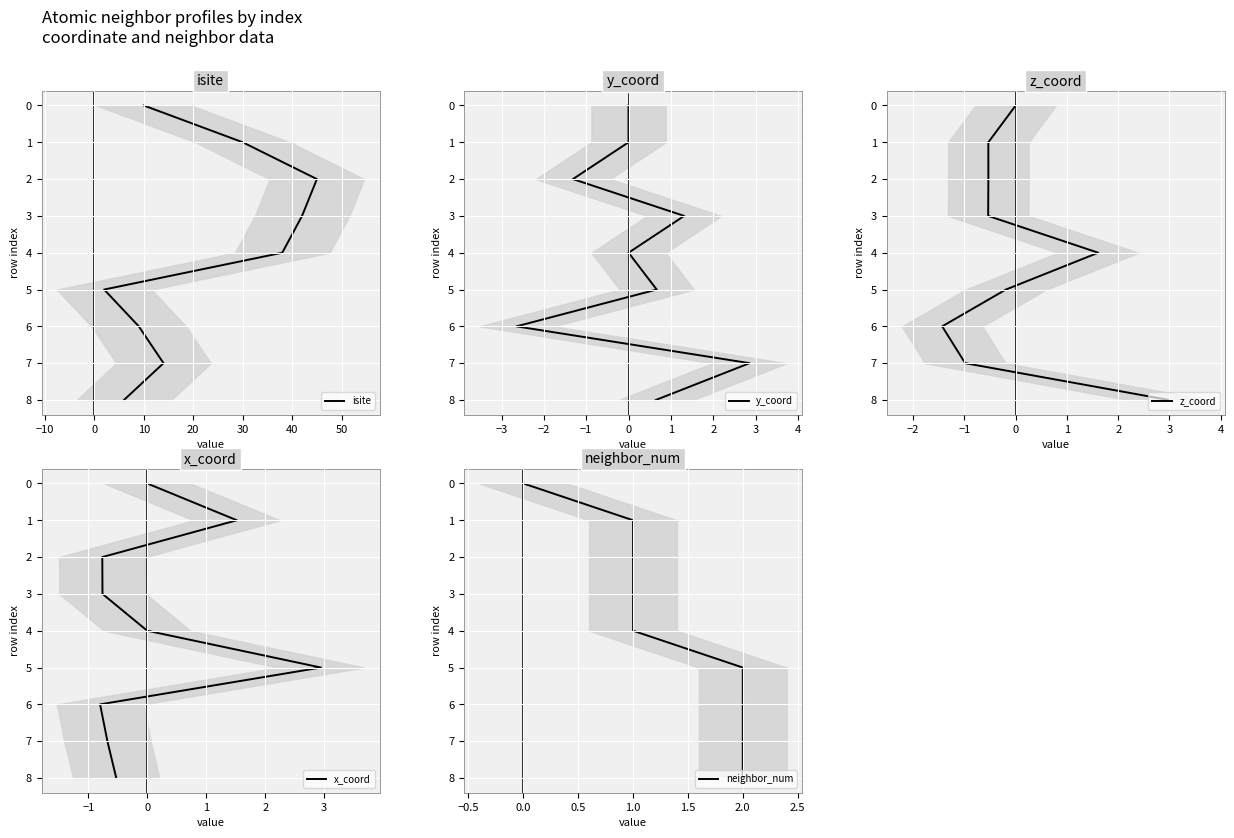

The value of isite at 40 is 6. True or false?

True